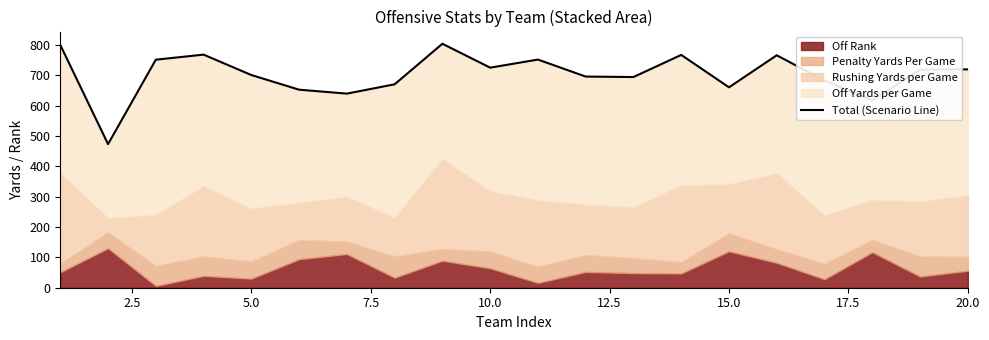

Reading right to left, transcribe all the data shown in this chart.

719.2	718.1	617.6	682.3	765.6	660.1	766.8	693.9	695.5	751.4	724.8	803.5	670.0	639.3	652.2	700.5	767.7	751.1	473.0	799.6